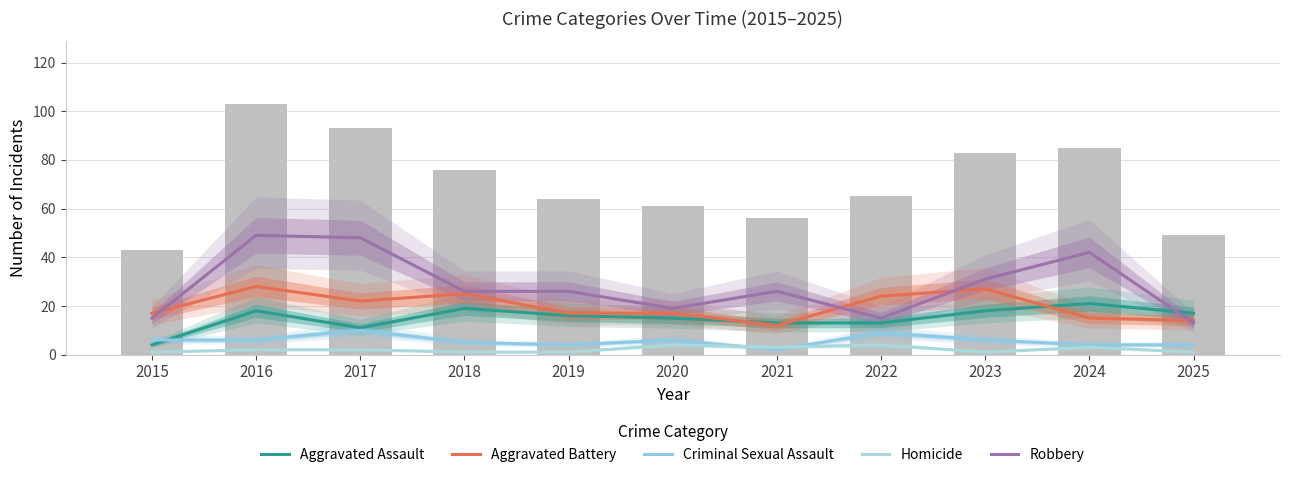

How many groups of bars are there?

11